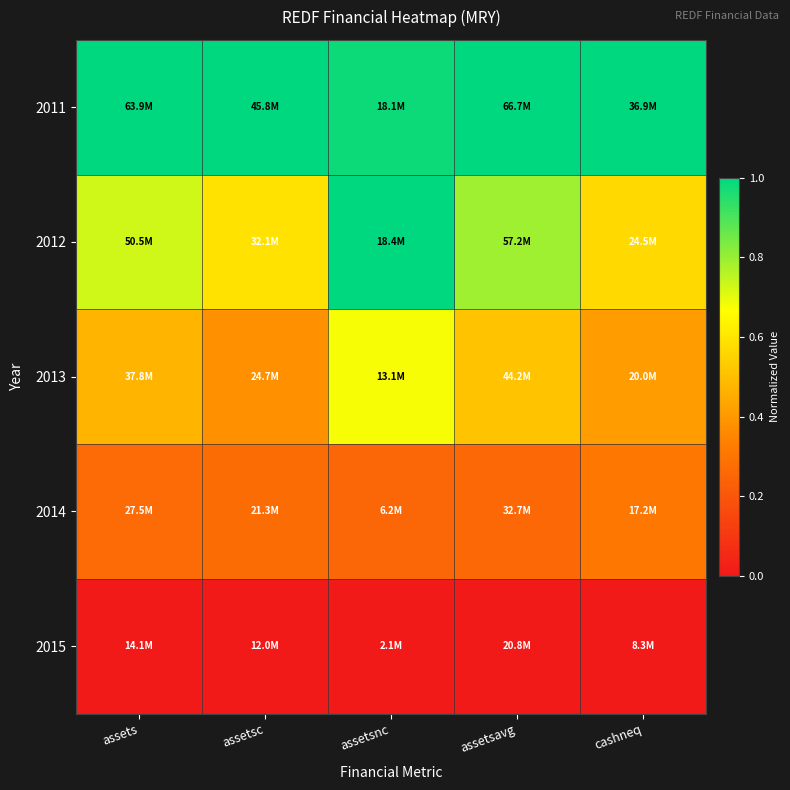

What is the difference between the highest and lowest values at assetsavg?

1.0